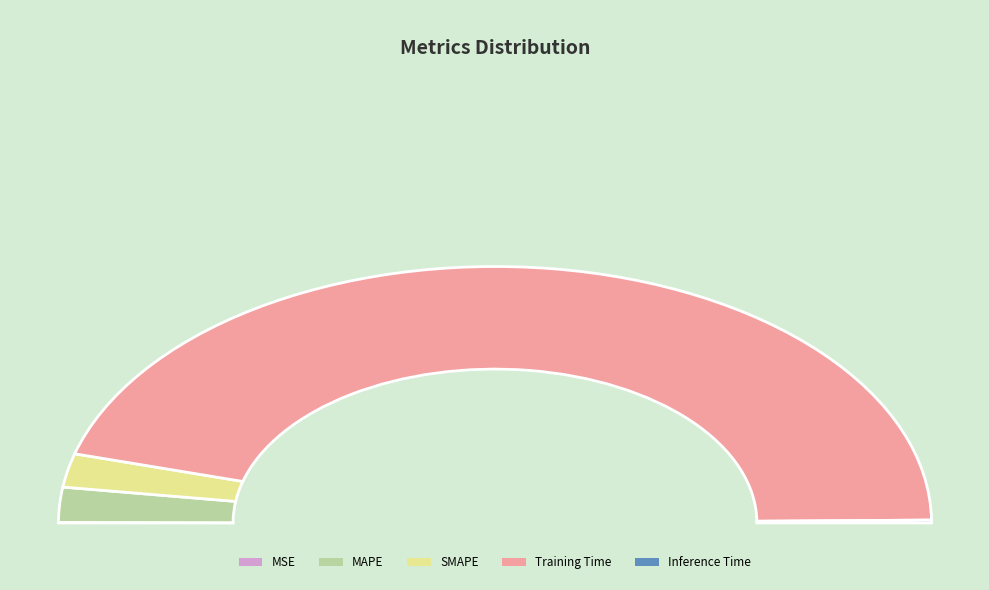

What is the majority slice?

Training Time